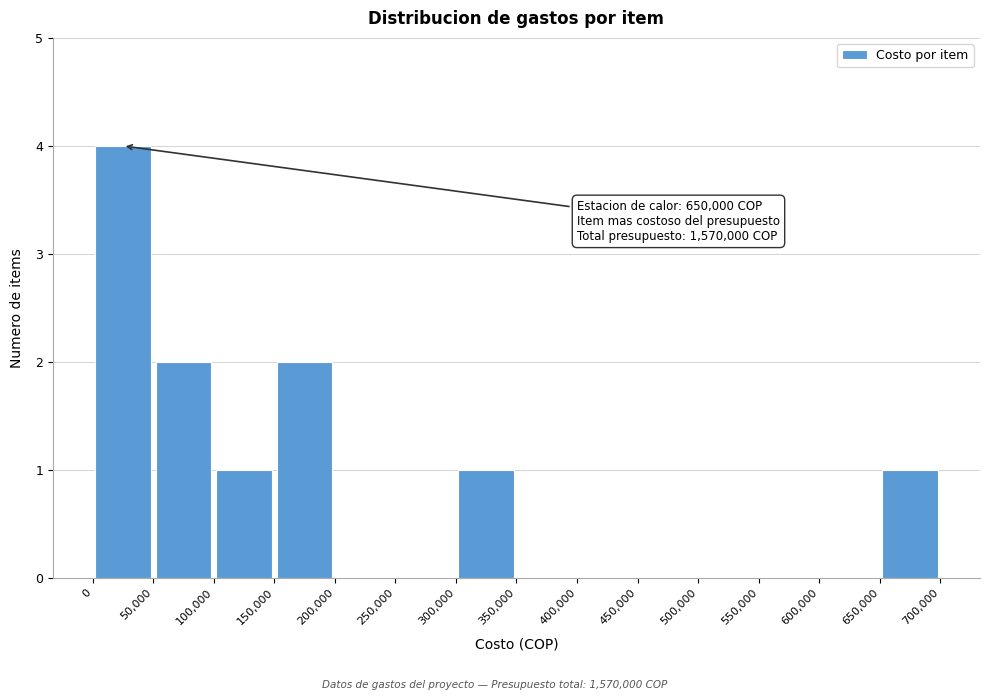

Which range on the x-axis has the tallest bar?

0 to 50,000